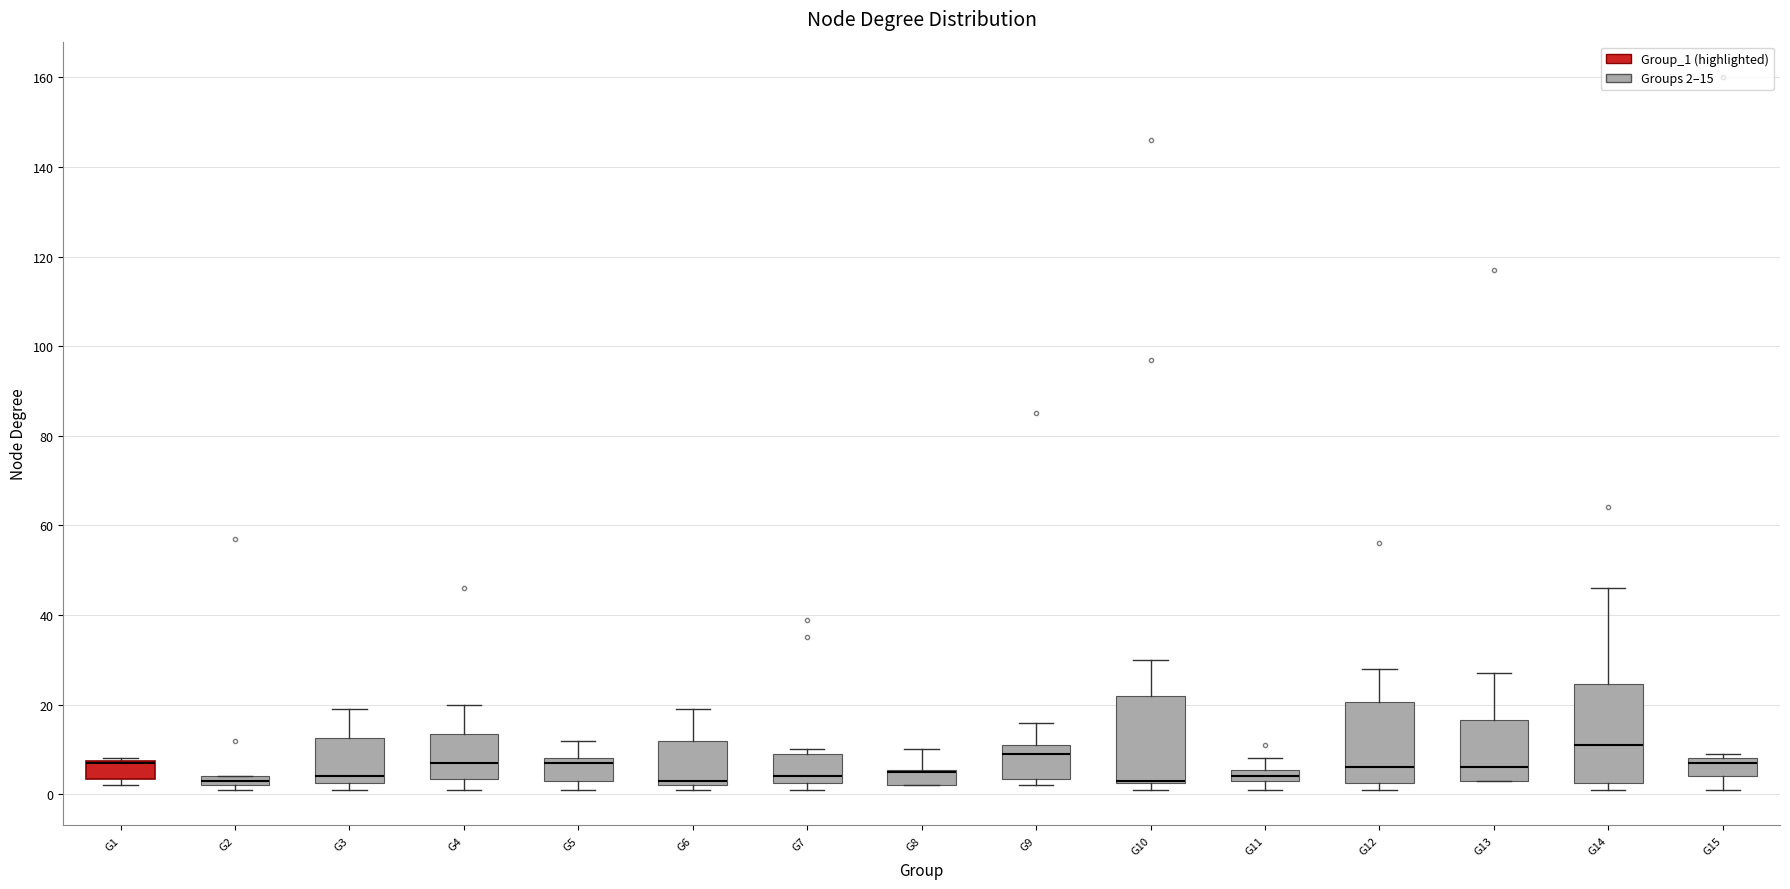

Which box is the tallest, from its lower edge to its upper edge?

G14